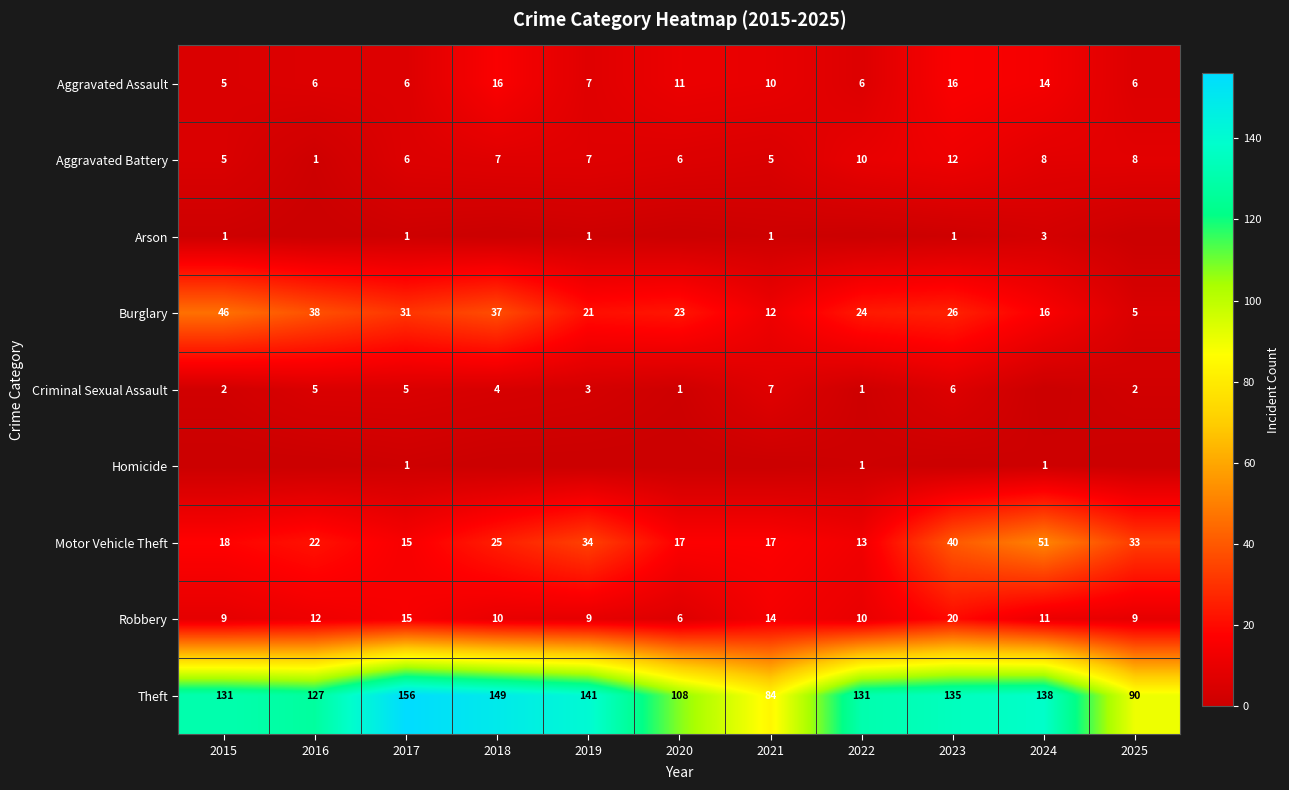

What is the sum of all Motor Vehicle Theft values?

285